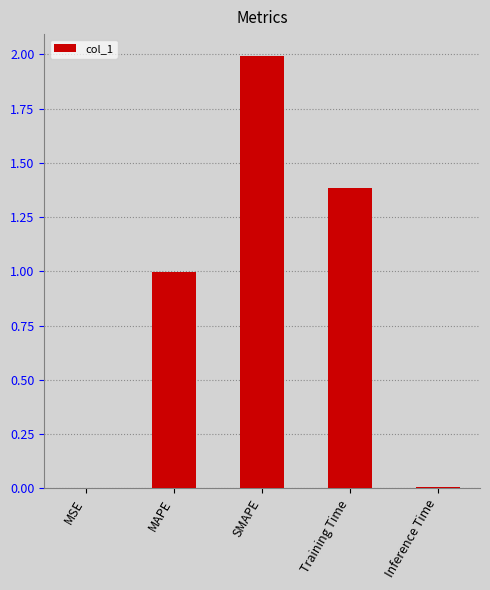

Which category has the highest value across all series?

SMAPE